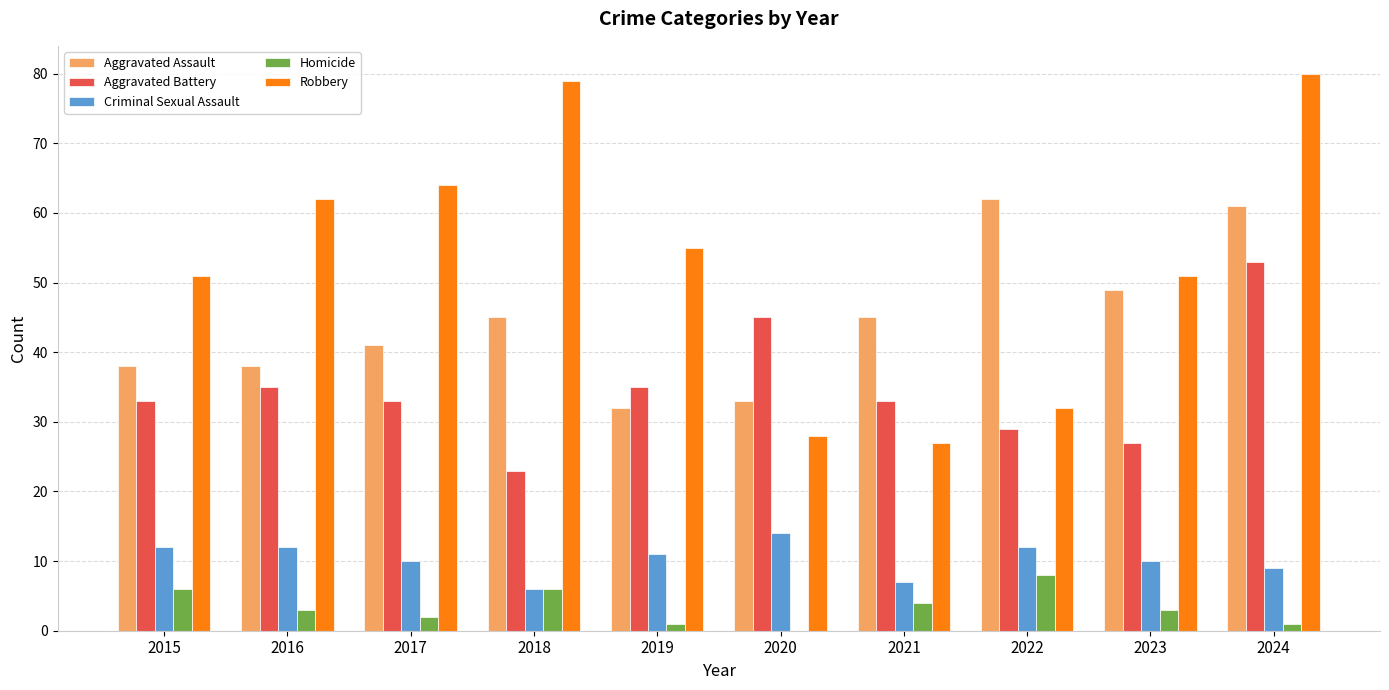

What value does the Criminal Sexual Assault series have at 2017?

10